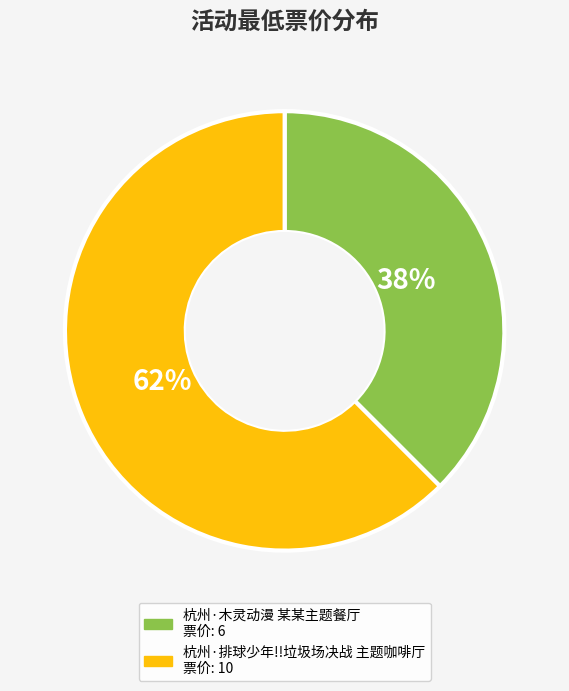

Is the sum of 杭州·排球少年!!垃圾场决战 主题咖啡厅 and 杭州·木灵动漫 某某主题餐厅 greater than half?

Yes